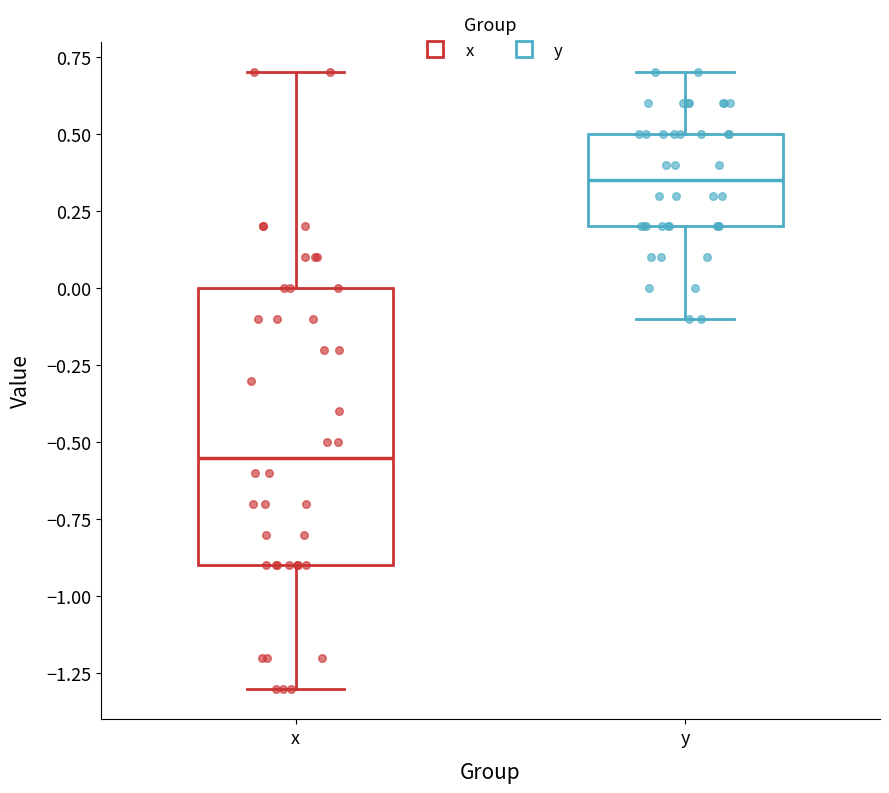

Comparing the boxes themselves (not the whiskers), which one is the tallest?

x